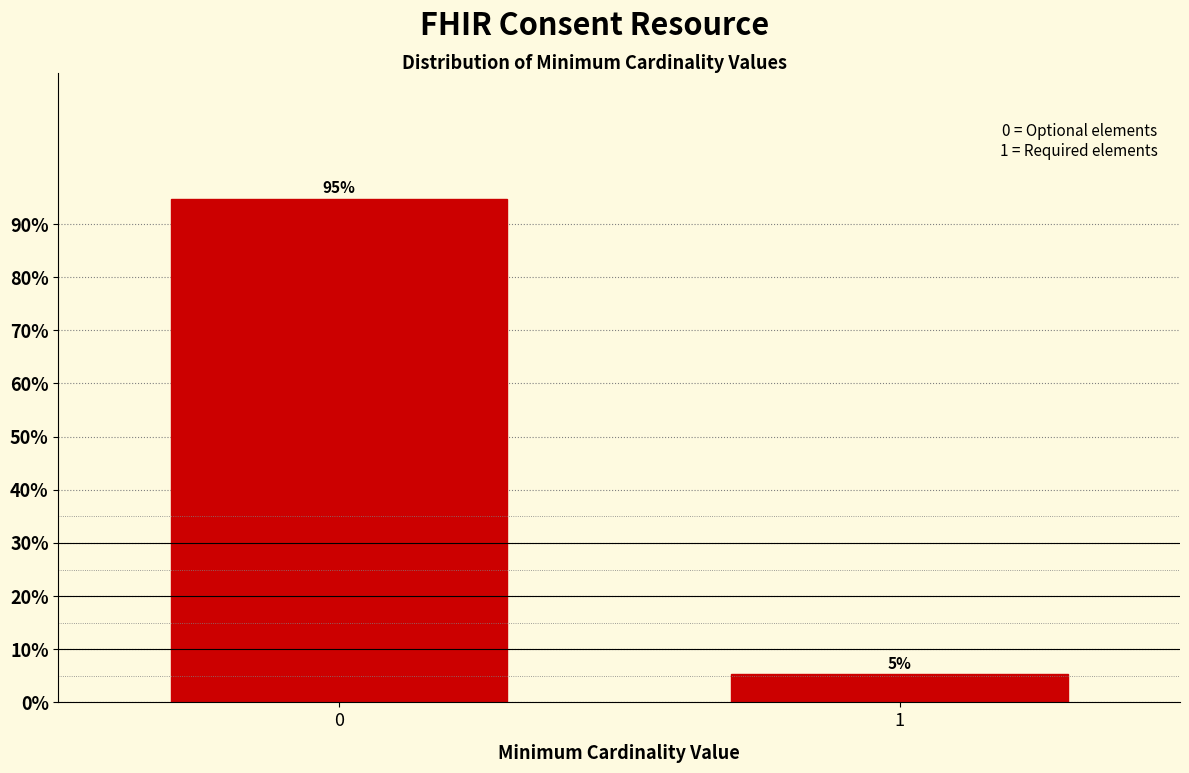

What is the value of the 1st bar from the left?

94.7